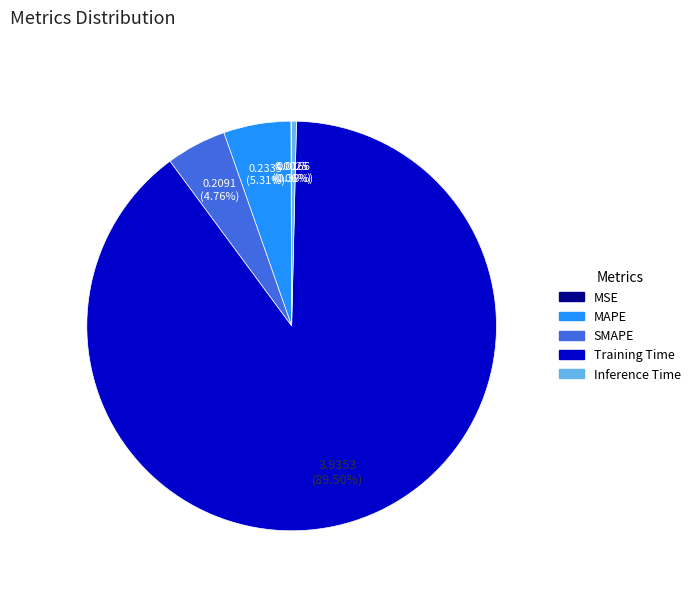

Which slice is the largest?

Training Time